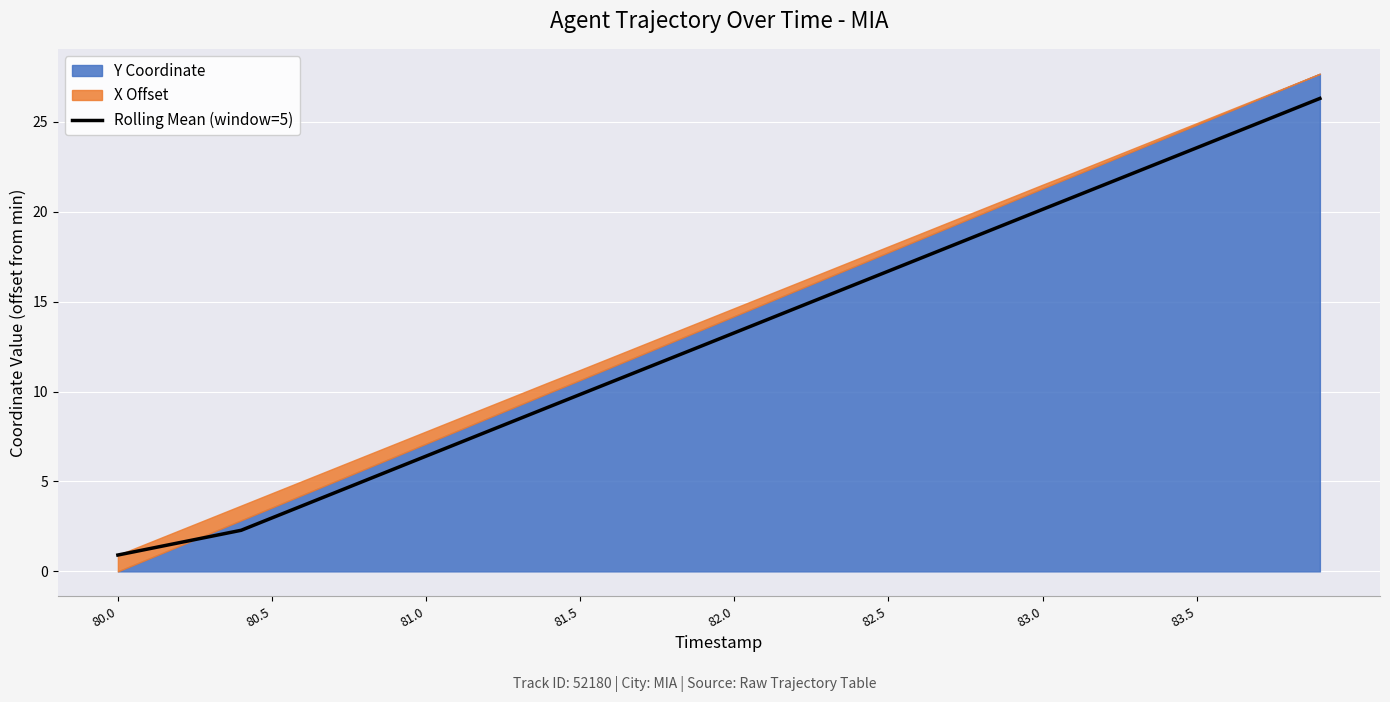

What is the value of the 28th point from the left?

18.1